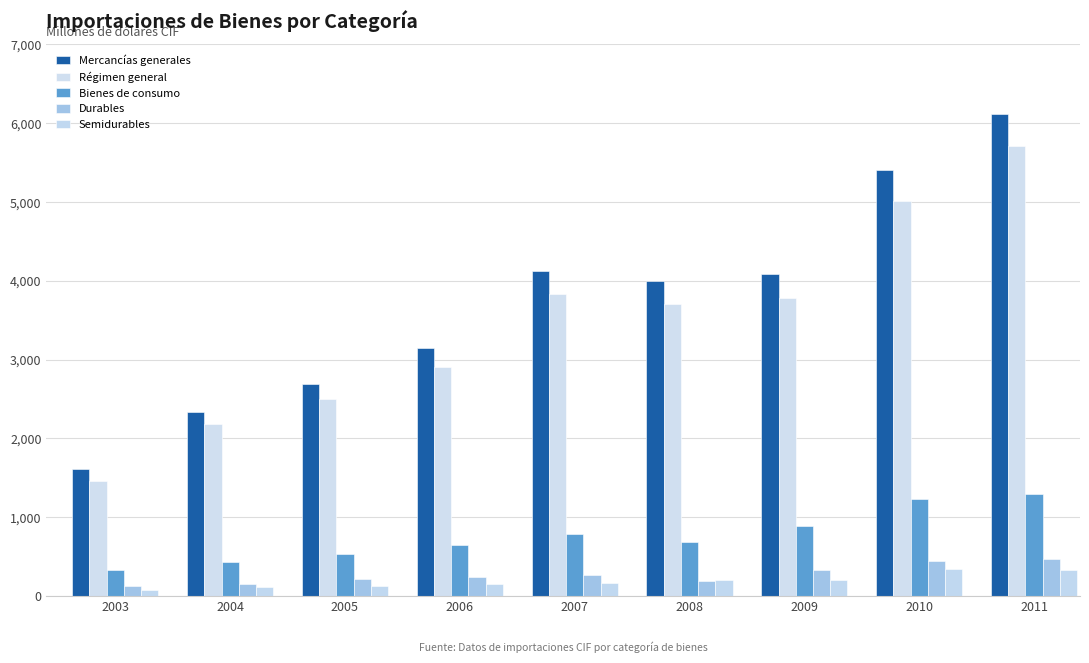

How many groups of bars are there?

9